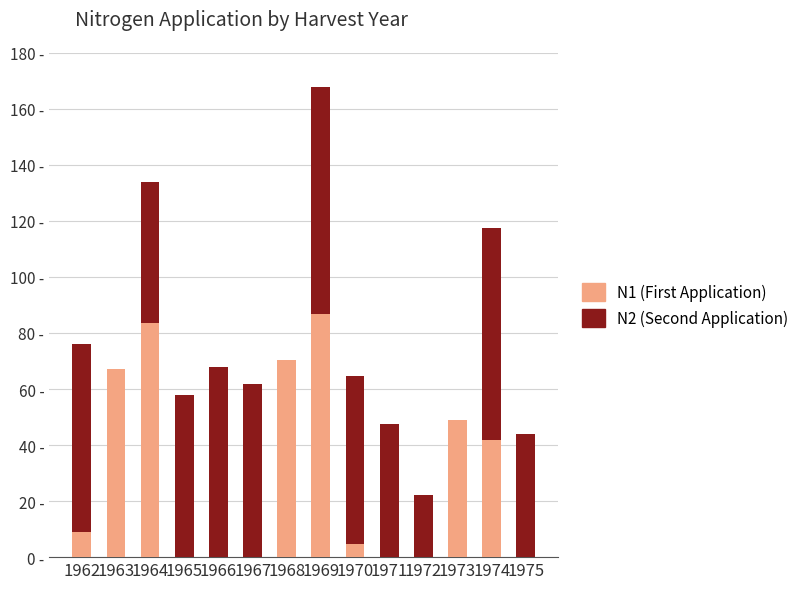

What are all the series names shown in the legend?

N1 (First Application), N2 (Second Application)